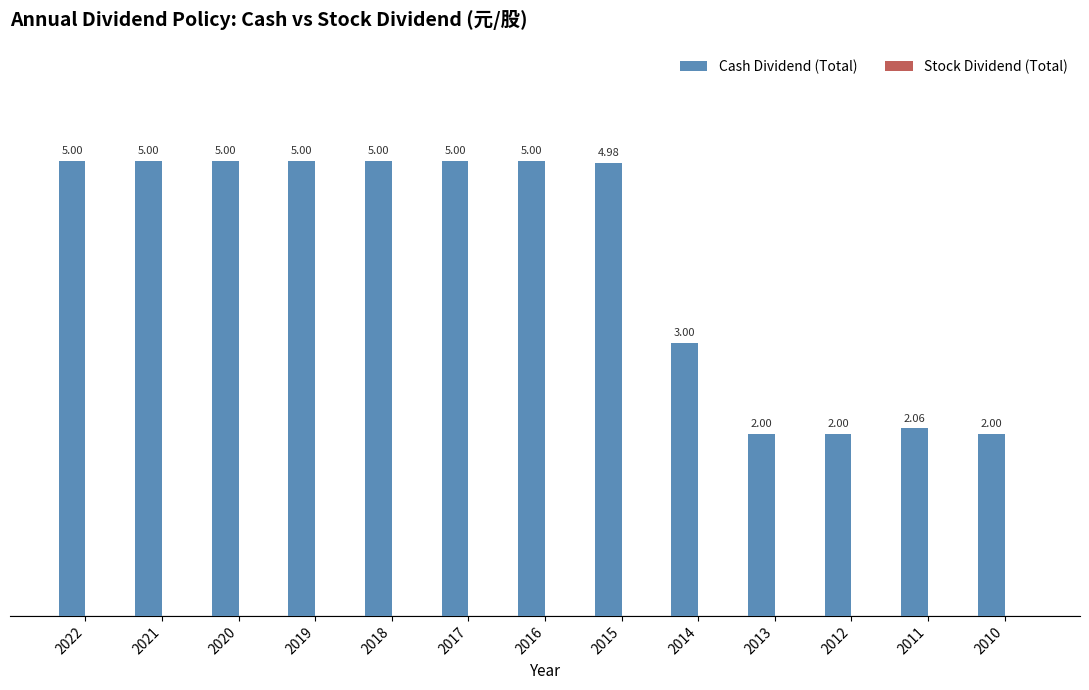

Which has a higher value, 2020 or 2014?

2020